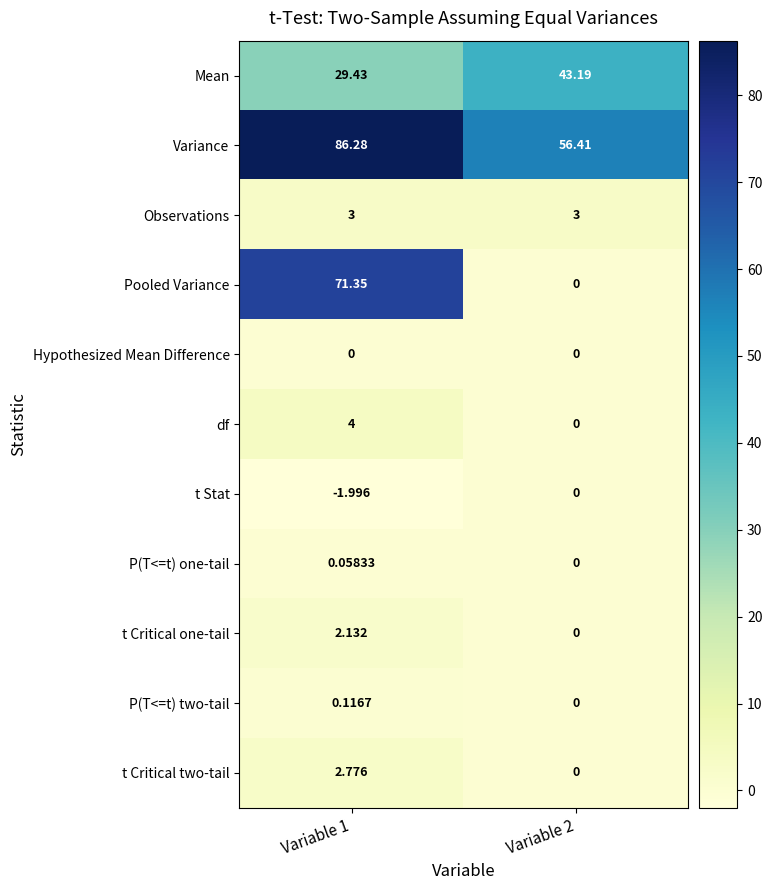

Rank the series at Variable 1 from highest to lowest value.

Variance, Pooled Variance, Mean, df, Observations, t Critical two-tail, t Critical one-tail, P(T<=t) two-tail, P(T<=t) one-tail, Hypothesized Mean Difference, t Stat